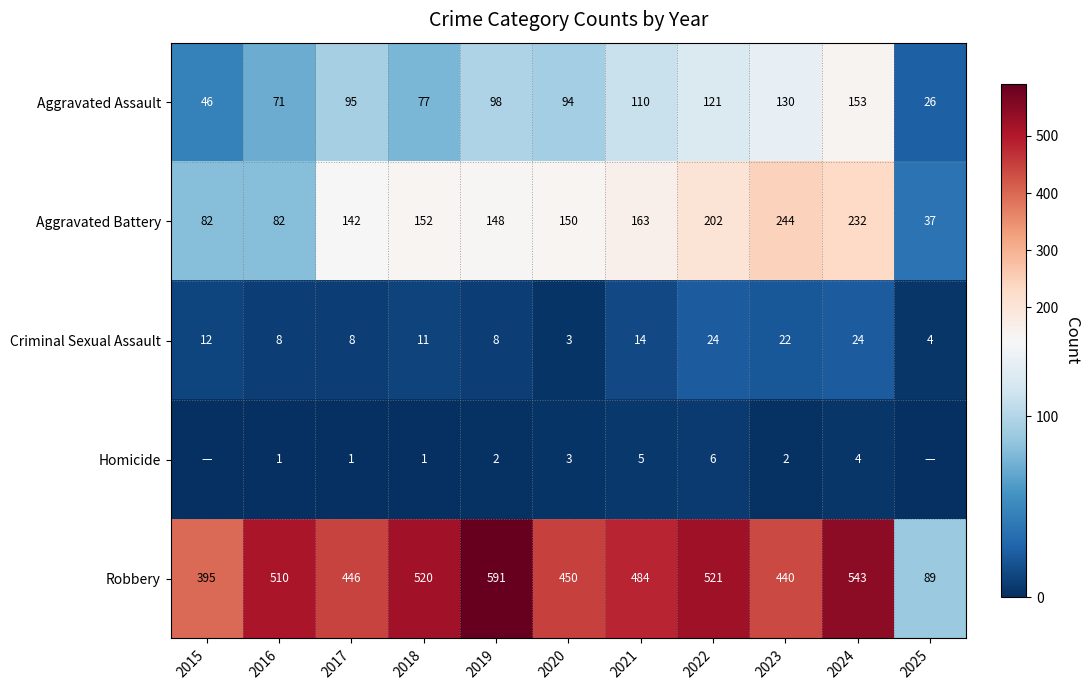

What is the spread (max minus min) of values at 2018?

519